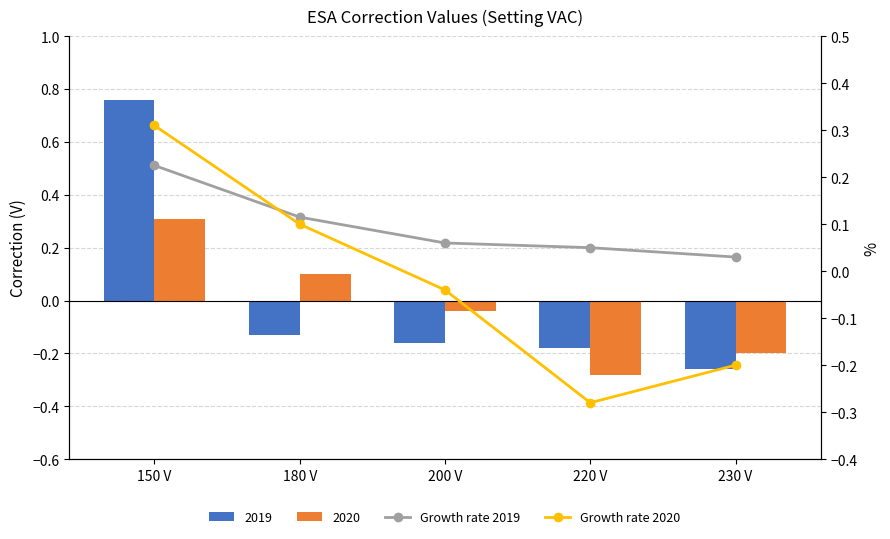

Is the value of Growth rate 2019 at 200 V greater than the value of Growth rate 2020 at 220 V?

Yes